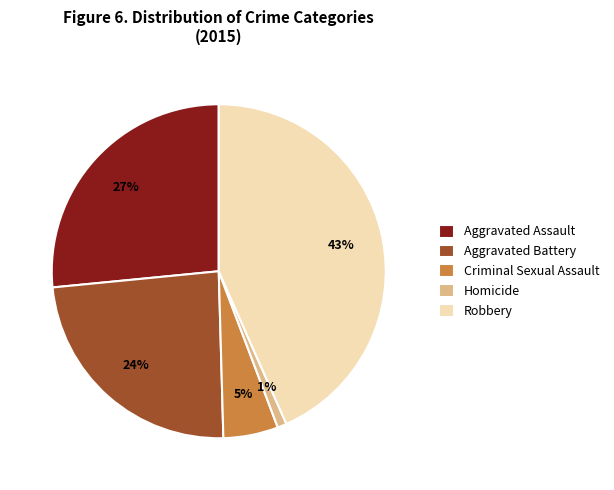

Is it true that Homicide is 9% of the pie?

False